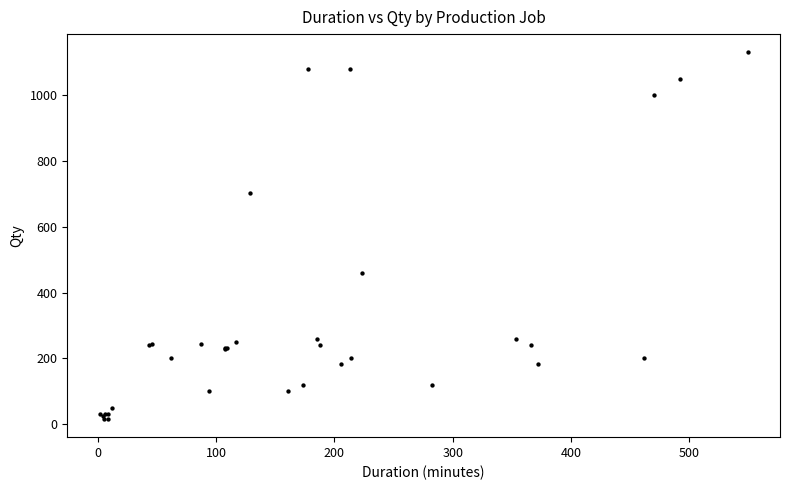

What Y value in the scatter plot is closest to 573?

459